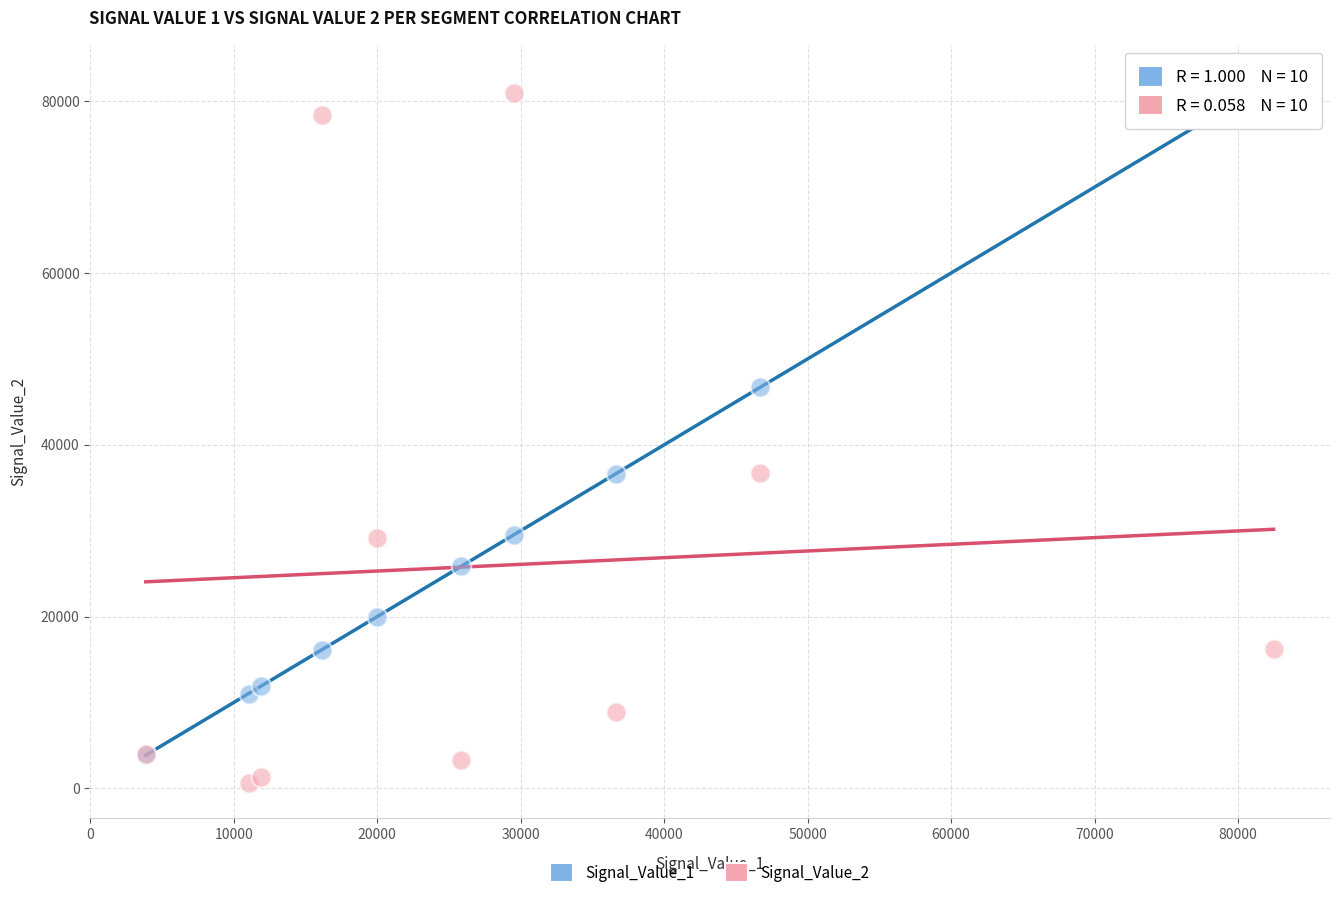

Which series has the largest Y range (max minus min)?

Signal_Value_2